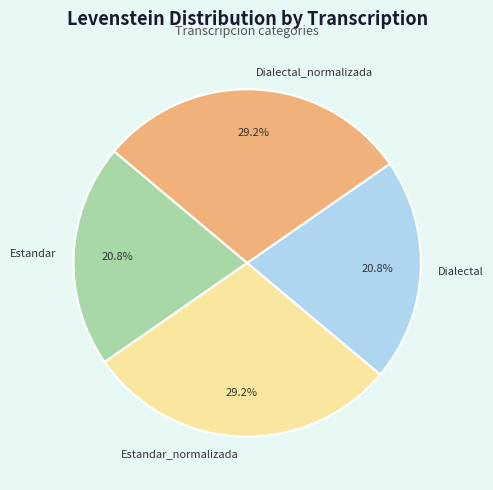

What portion of the pie excludes Estandar?

79.2%